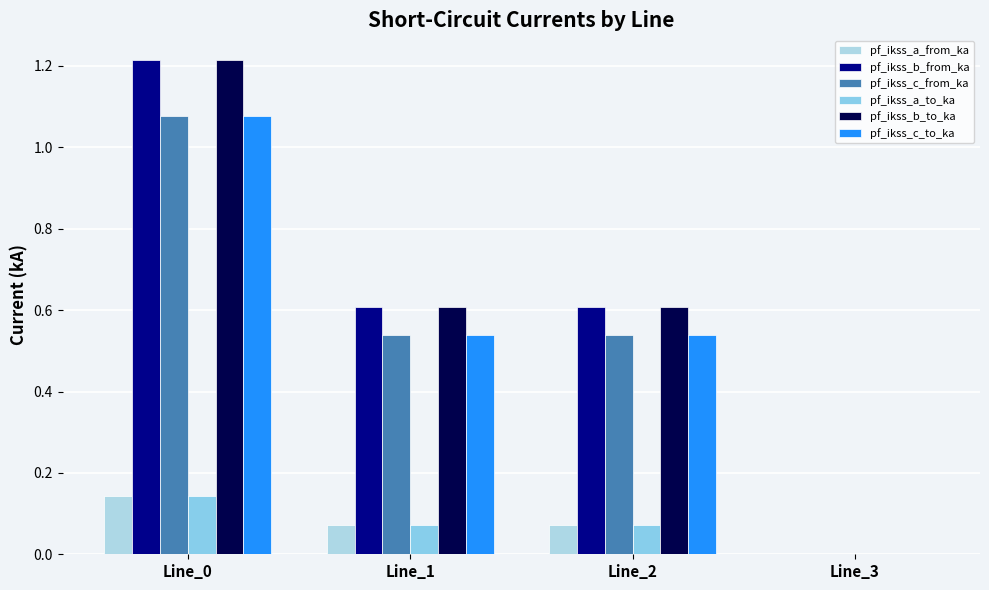

How many values in the pf_ikss_c_from_ka series exceed 0?

3